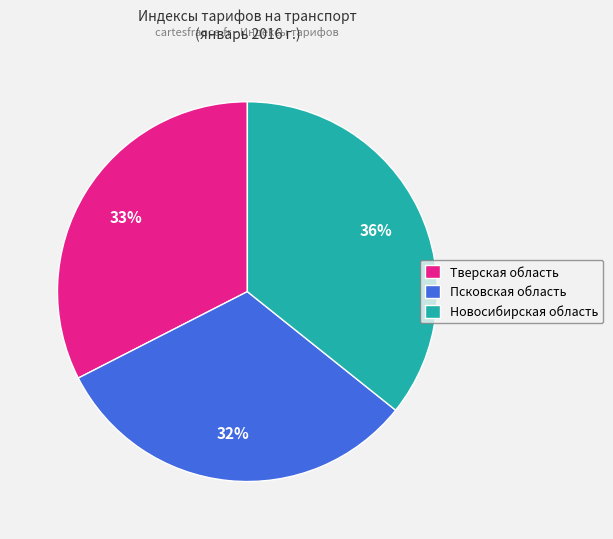

Do Новосибирская область and Тверская область together represent more than half of the pie?

Yes